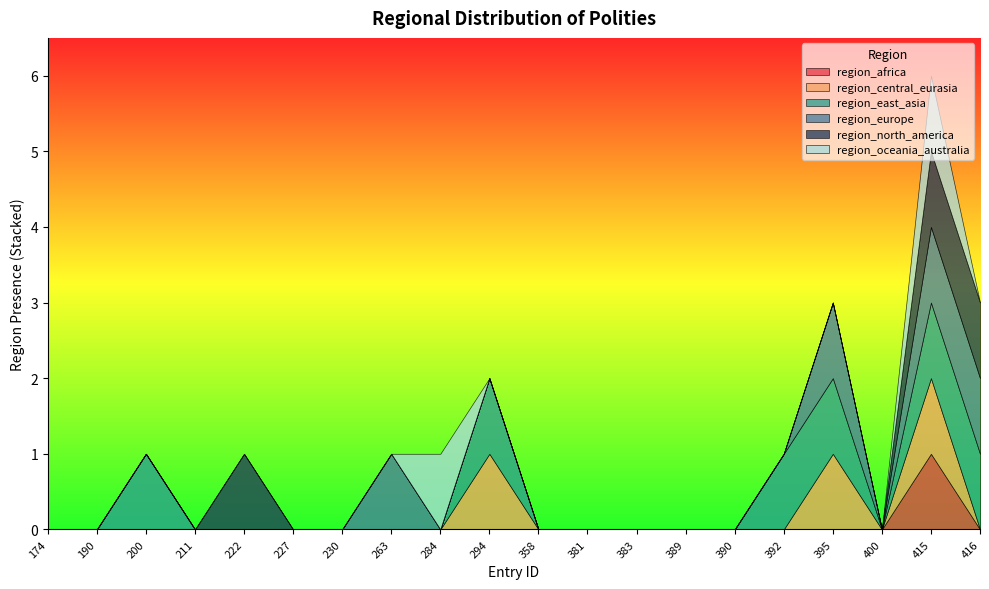

How many lines are shown in the chart?

6